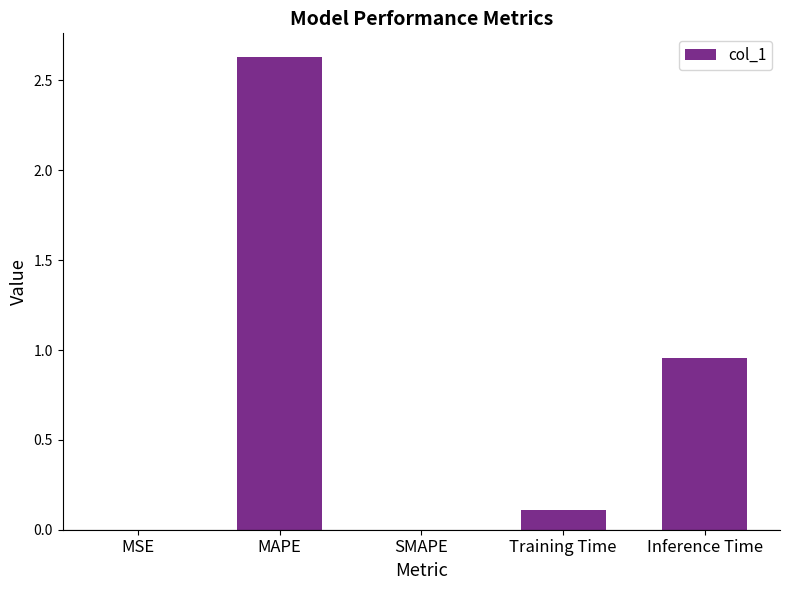

Between Training Time and SMAPE, which is larger?

Training Time